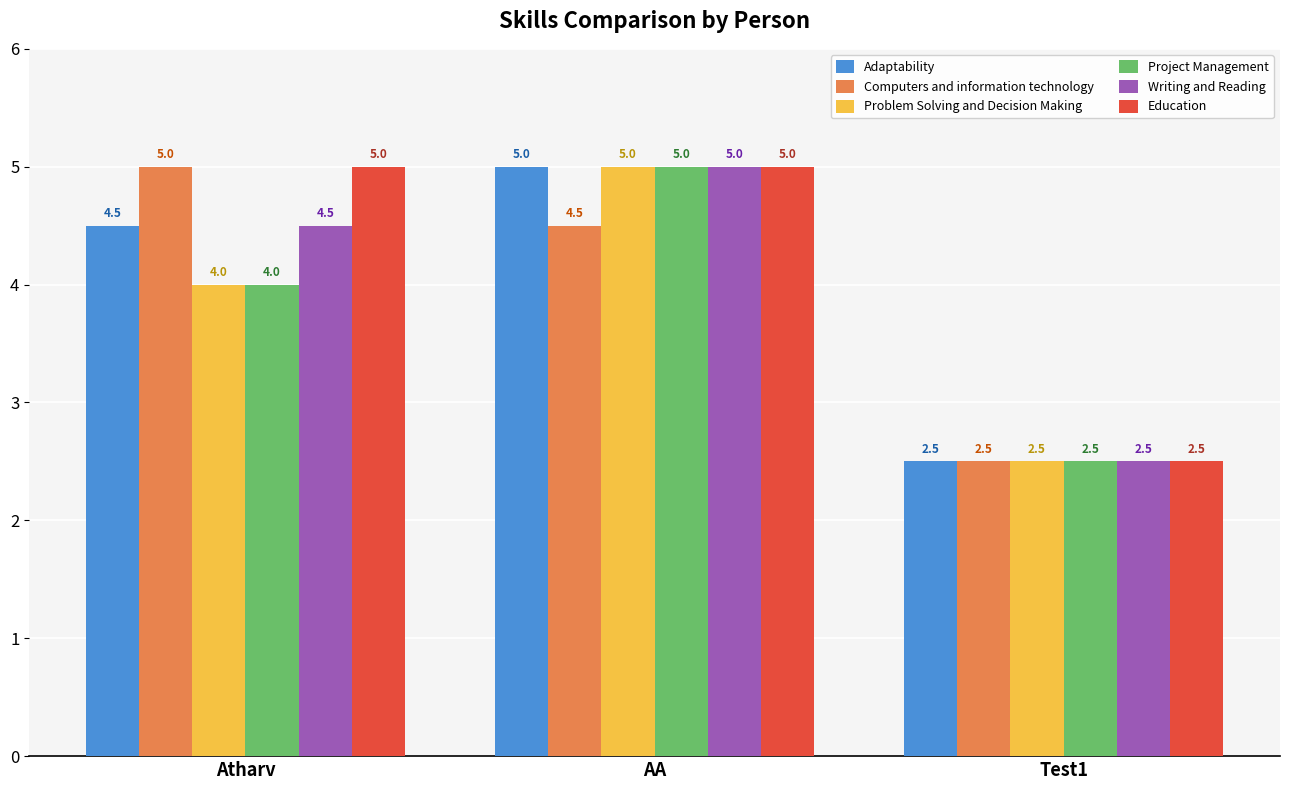

What is the average value of the Problem Solving and Decision Making series?

3.8